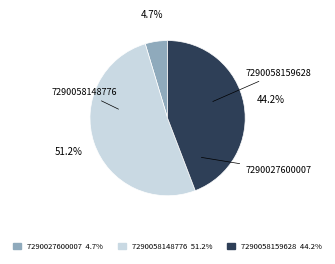

Which has a higher value, 7290058148776 or 7290027600007?

7290058148776